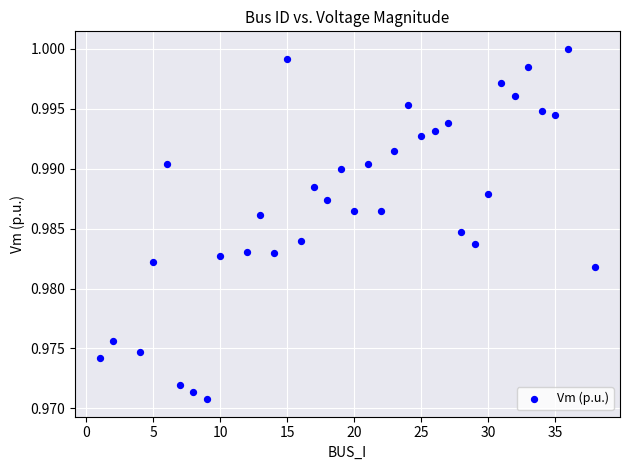

What is the range of X values (max minus min)?

37.0